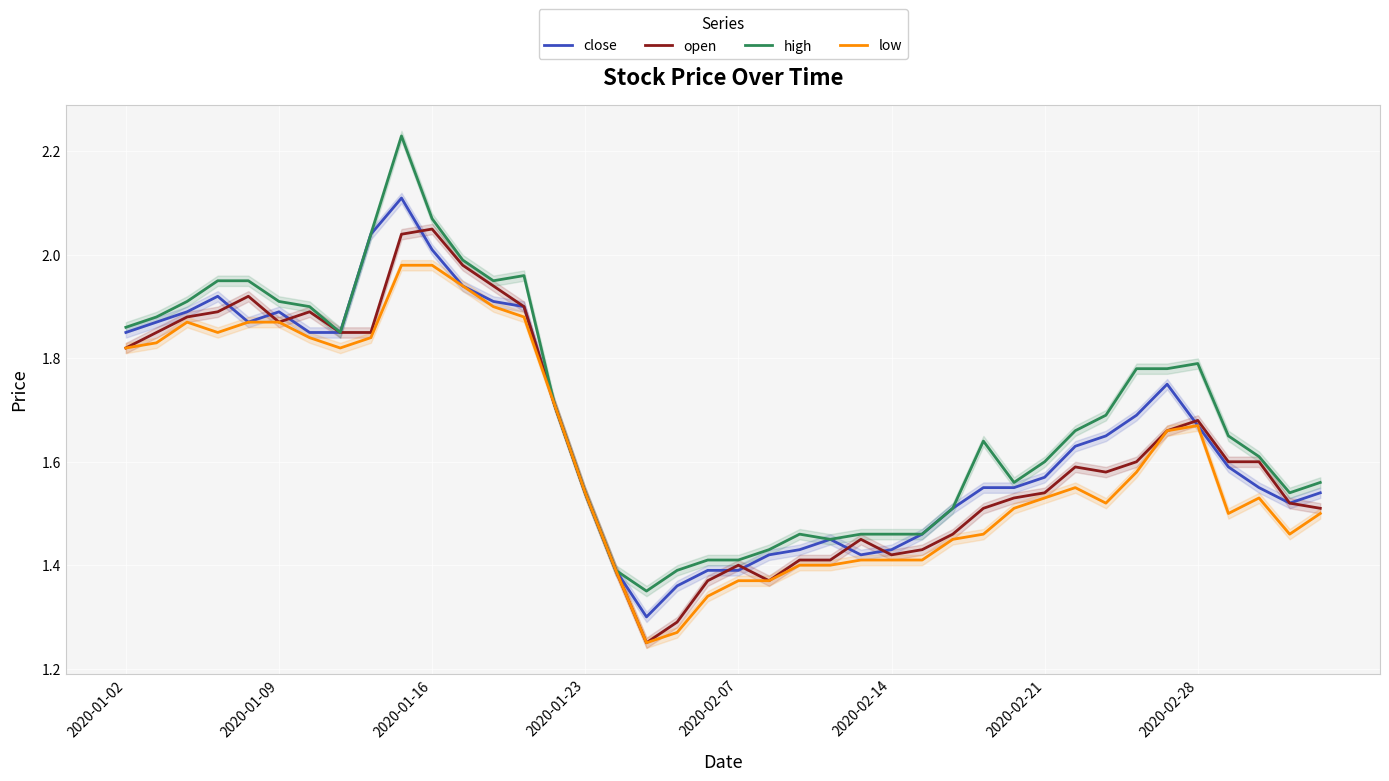

At how many categories does at least one series exceed 1?

40